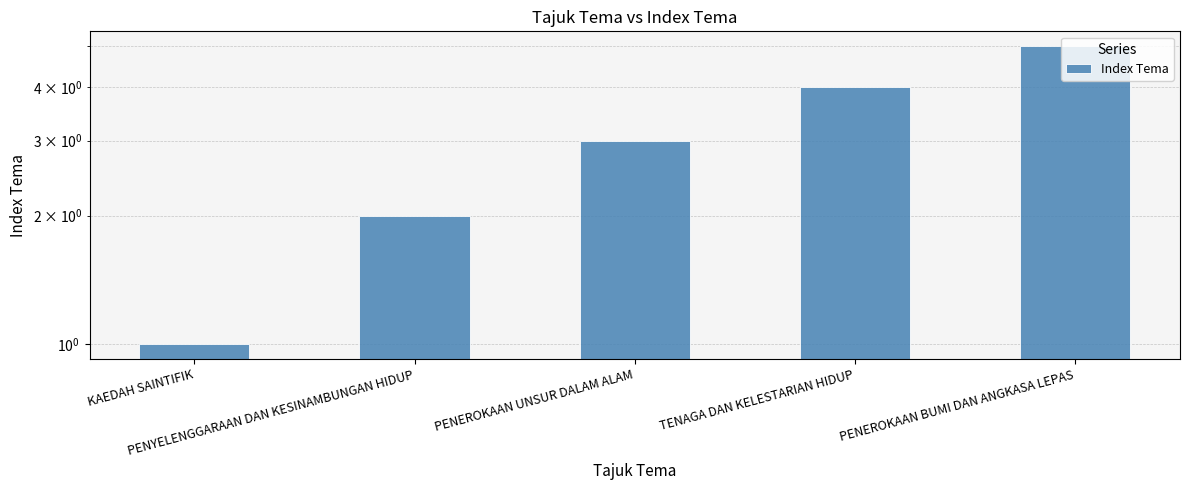

Read the value at TENAGA DAN KELESTARIAN HIDUP.

4